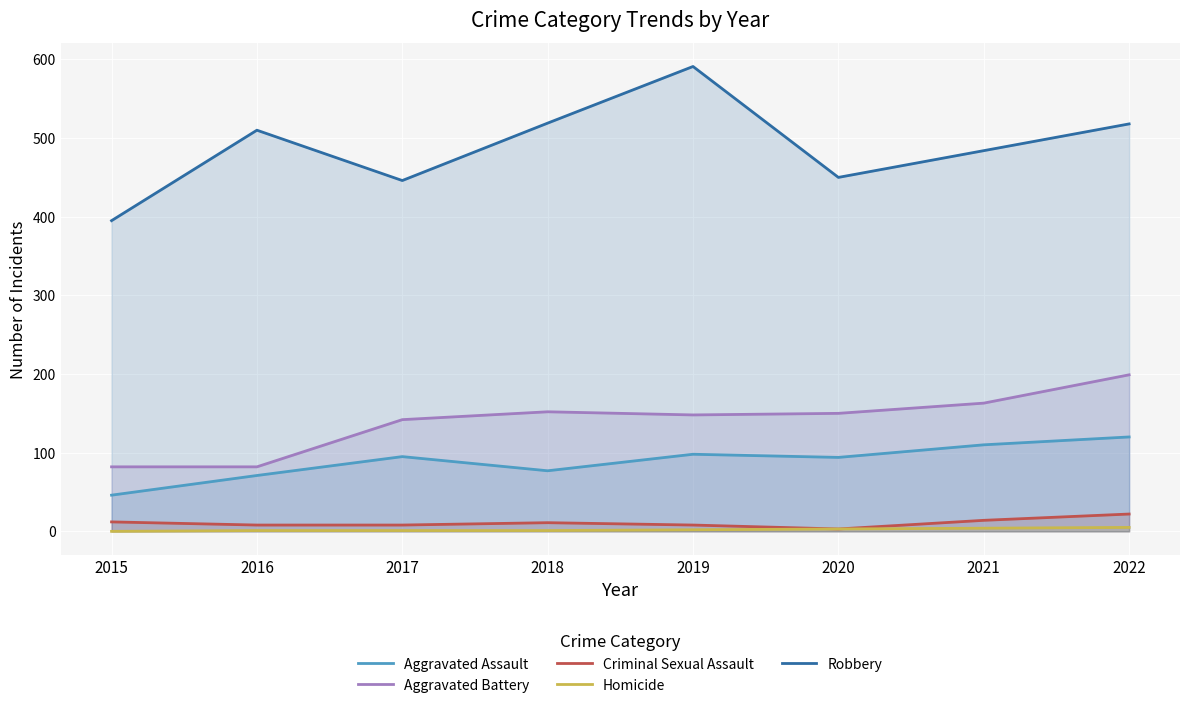

What is the value of the Aggravated Assault point at the 2nd from the left?

71